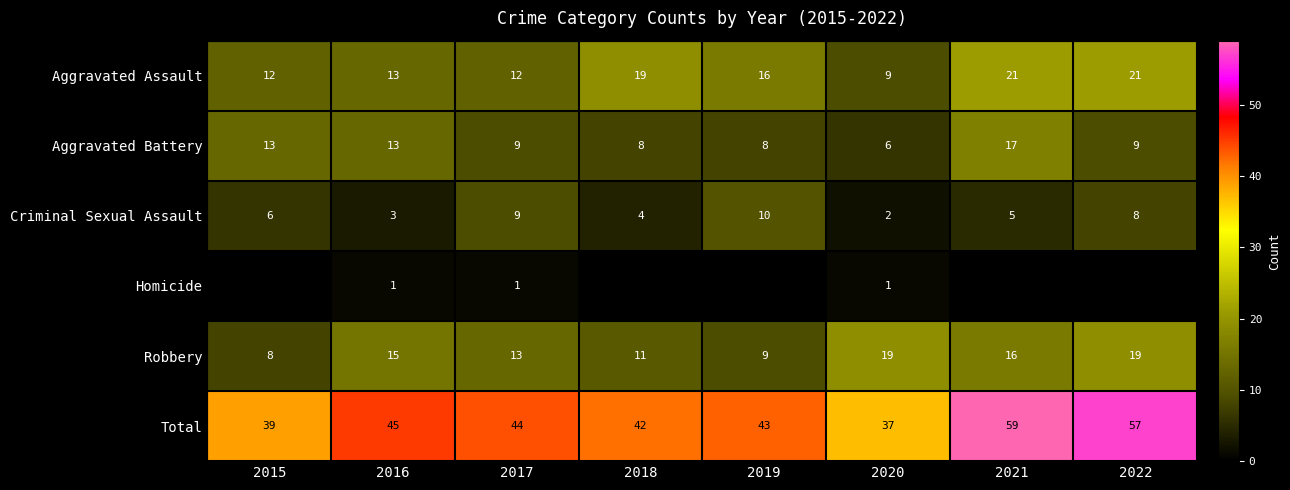

Read the Robbery value at 2021, to the nearest 10.

20